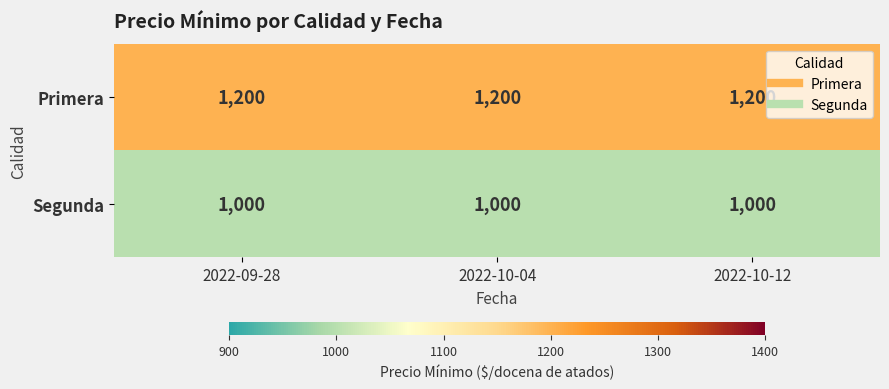

What is the spread (max minus min) of values at 2022-10-12?

200